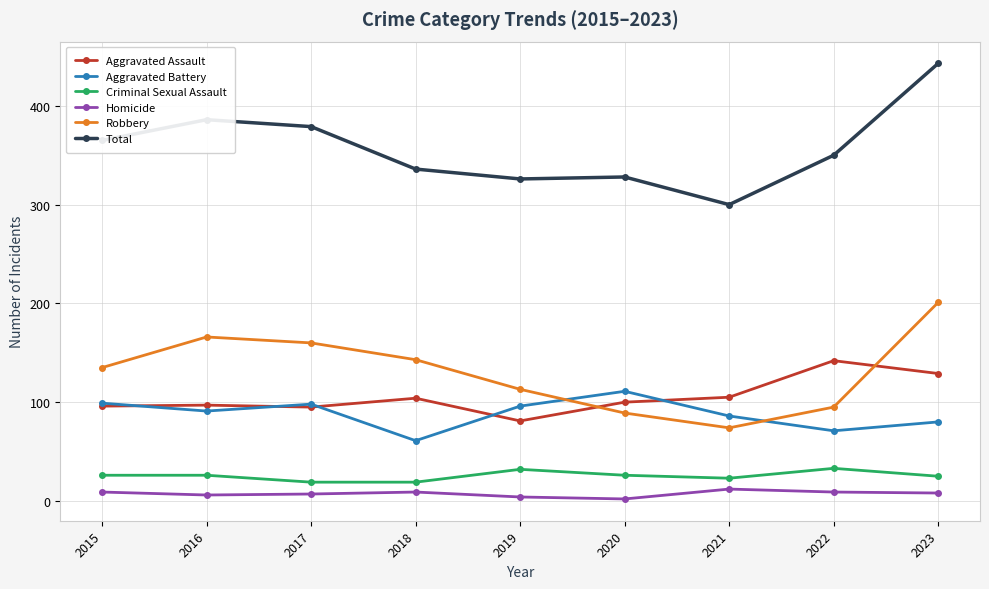

At which category does the chart reach its peak across all series?

2023